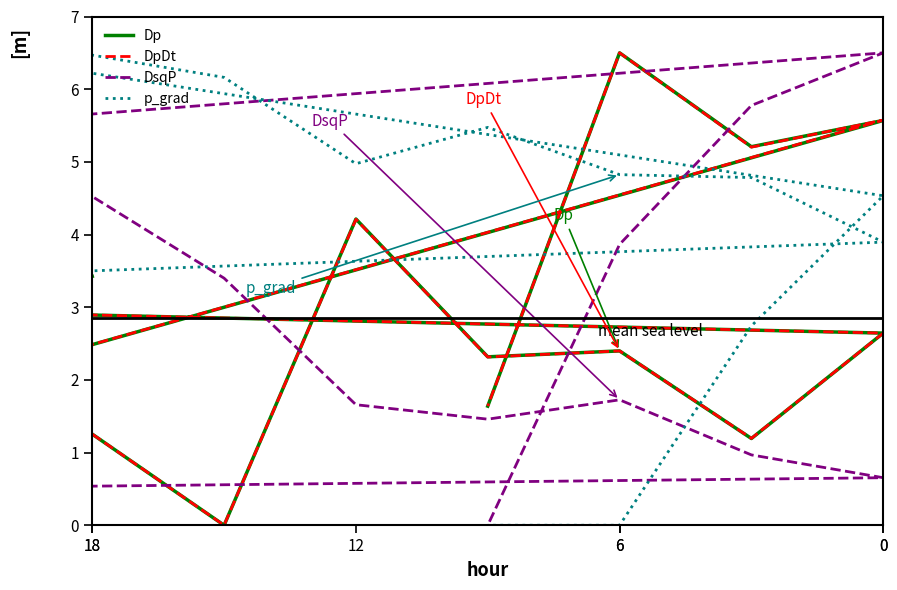

Is this an area chart (filled region under the line)?

No